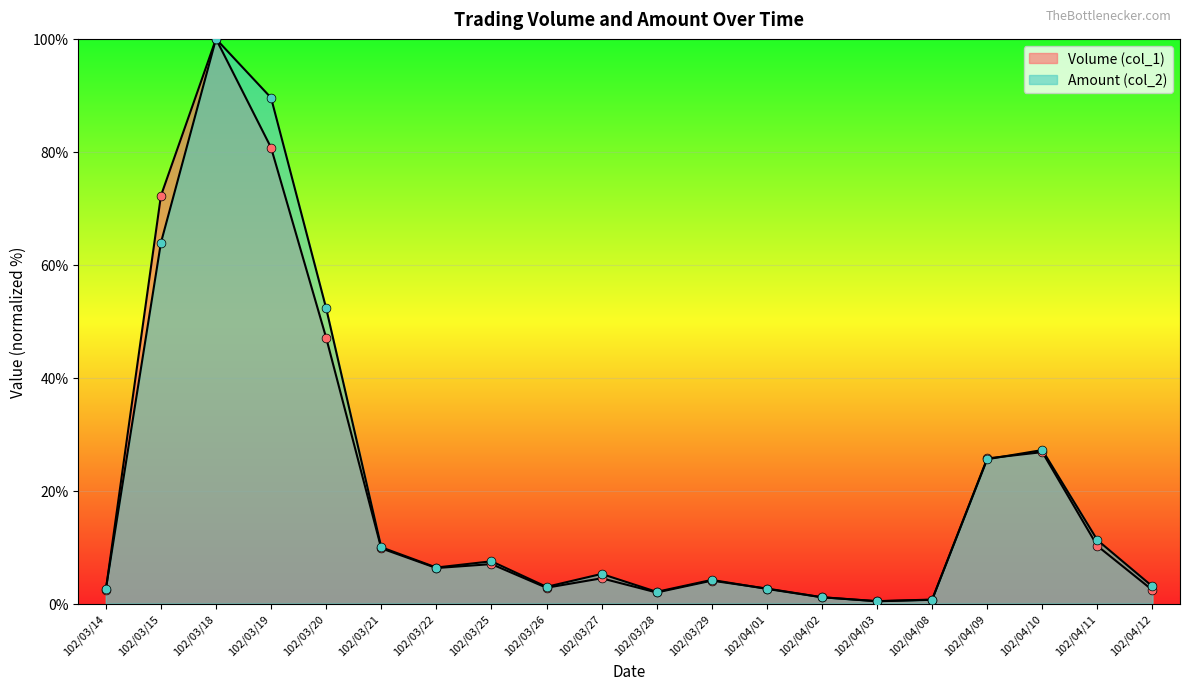

Which series contains the lowest Y value?

Amount (col_2)